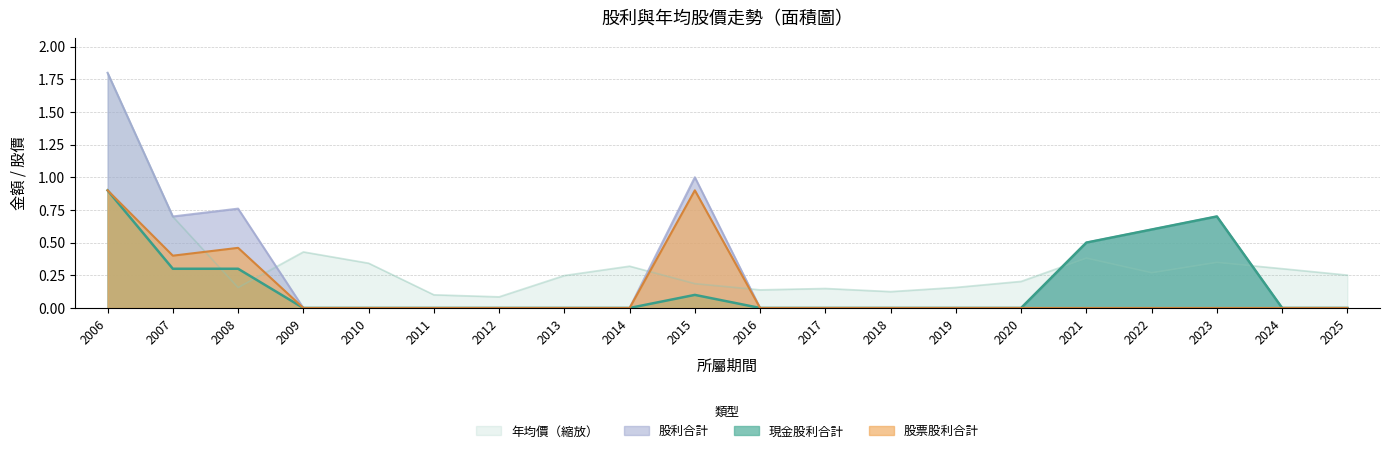

Is it true that 年均價 equals 0.1 at 2015?

False